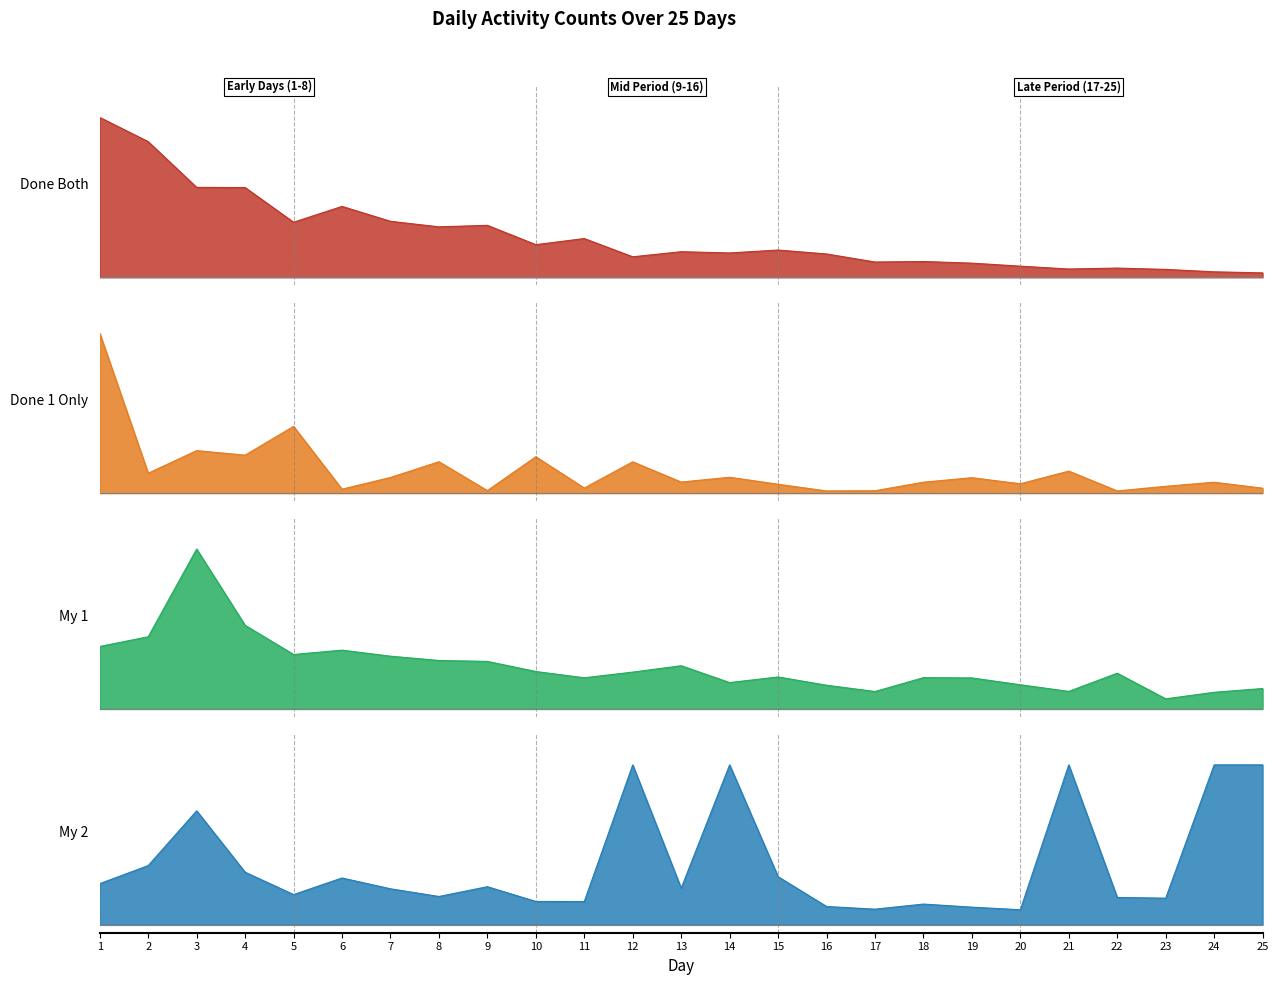

True or false: My 1 and Done Both cross at least once.

True